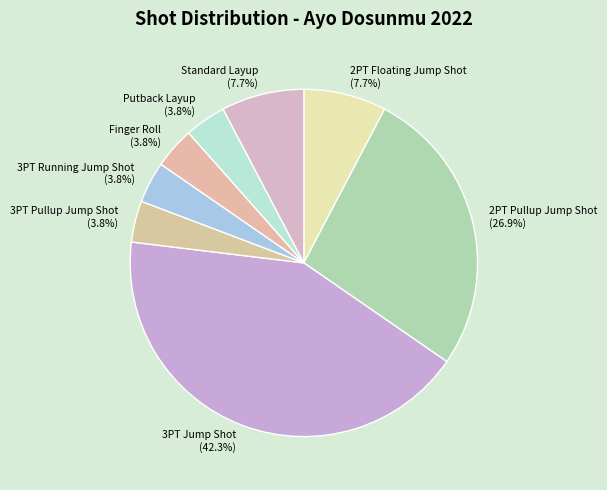

Is it true that 3PT Pullup Jump Shot is 4% of the pie?

True